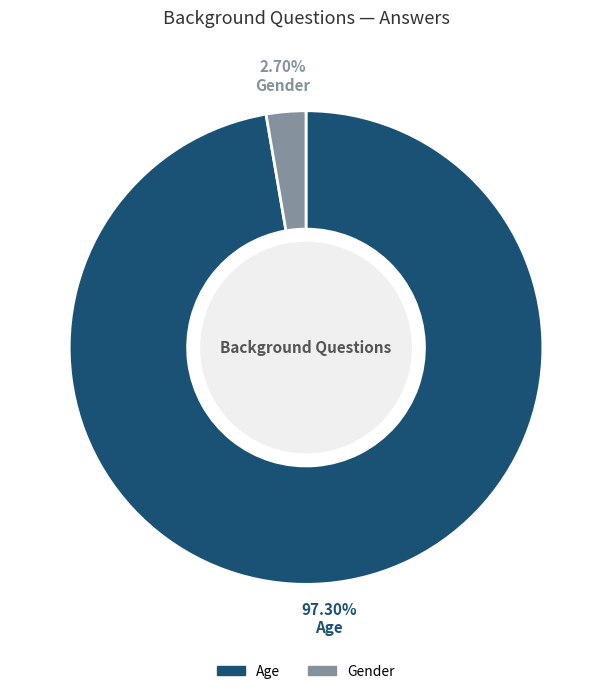

True or false: Age accounts for 87% of the total.

False